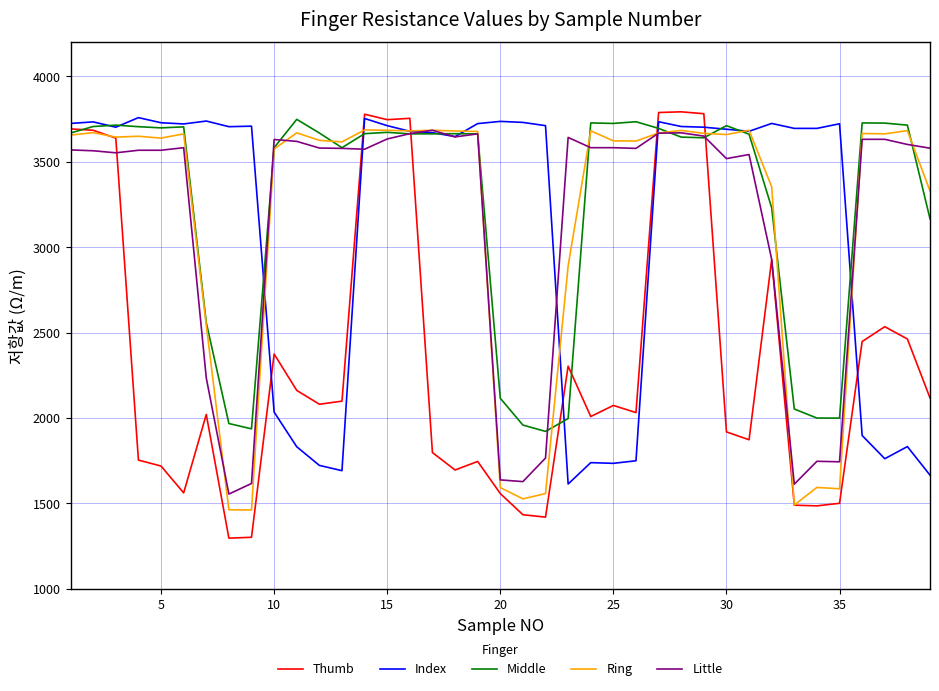

What is the minimum value for Middle?

1922